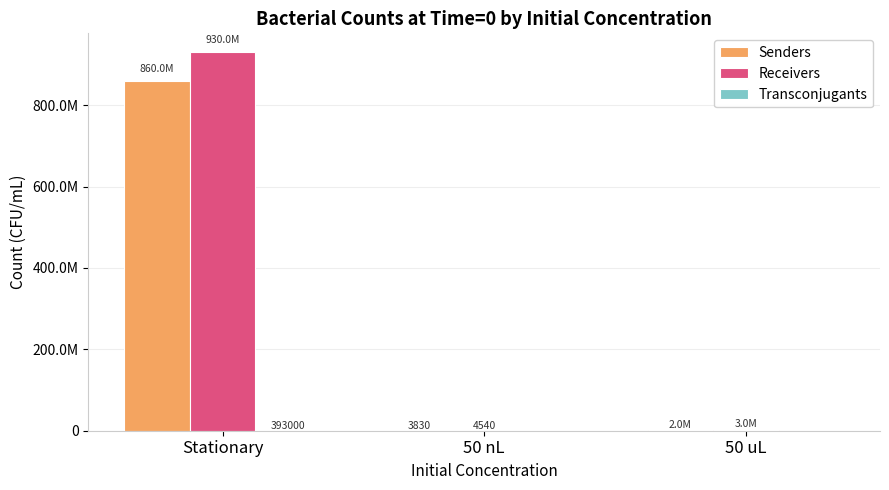

What are all the series names shown in the legend?

Senders, Receivers, Transconjugants